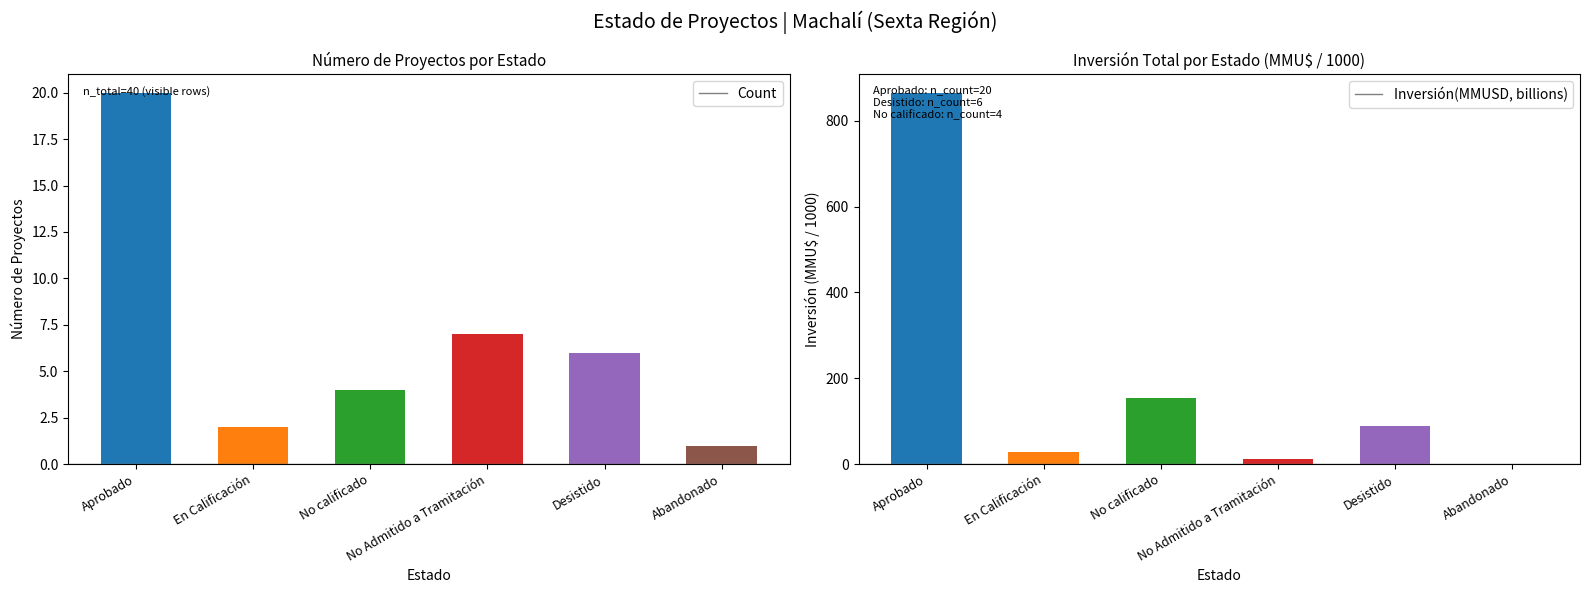

What are all the series names shown in the legend?

Count, Inversión(MMUSD, billions)